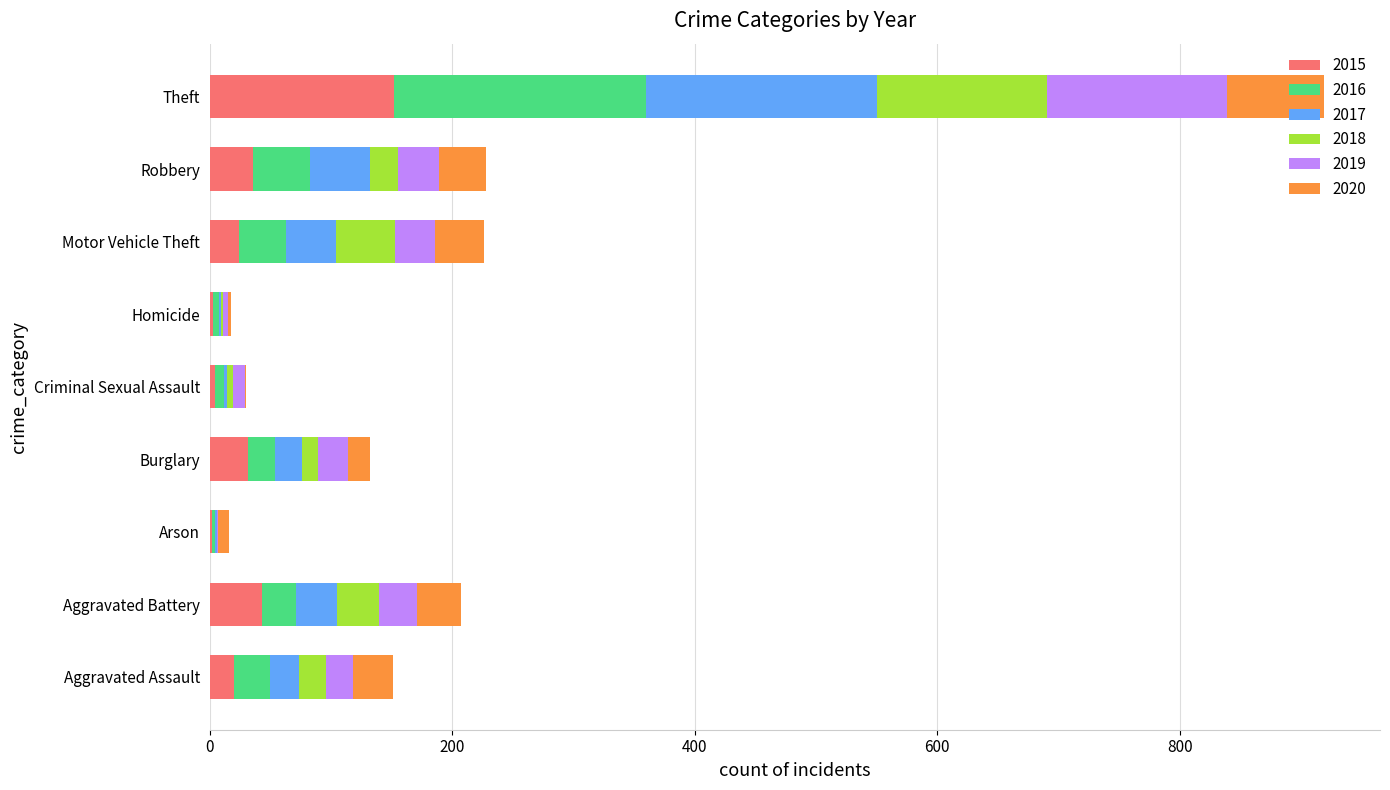

How many categories are shown in the chart?

9